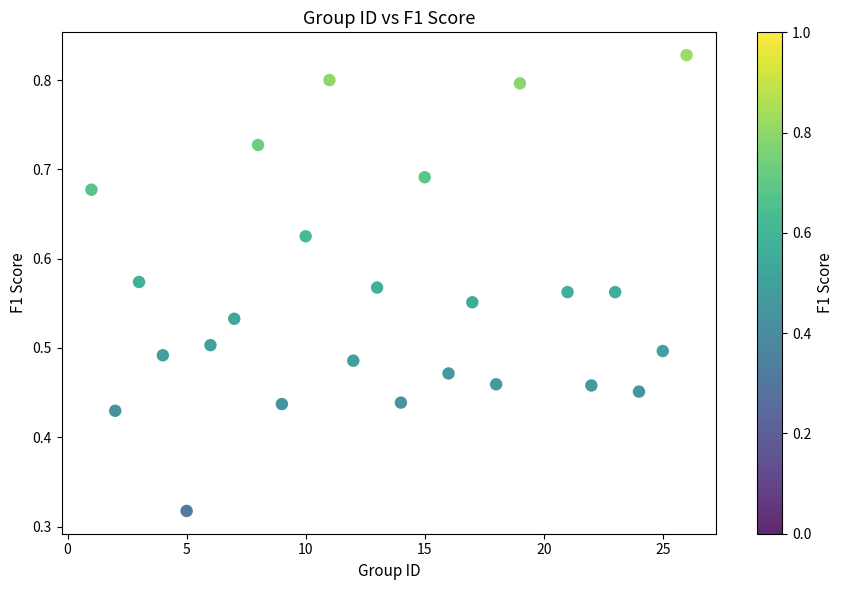

What is the range of X values (max minus min)?

25.0